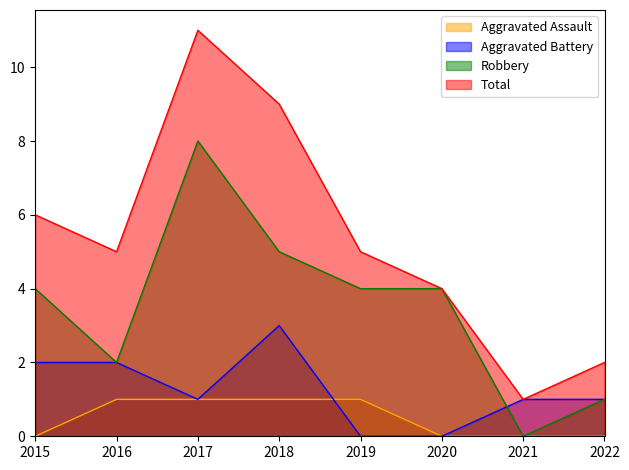

How many lines are shown in the chart?

4